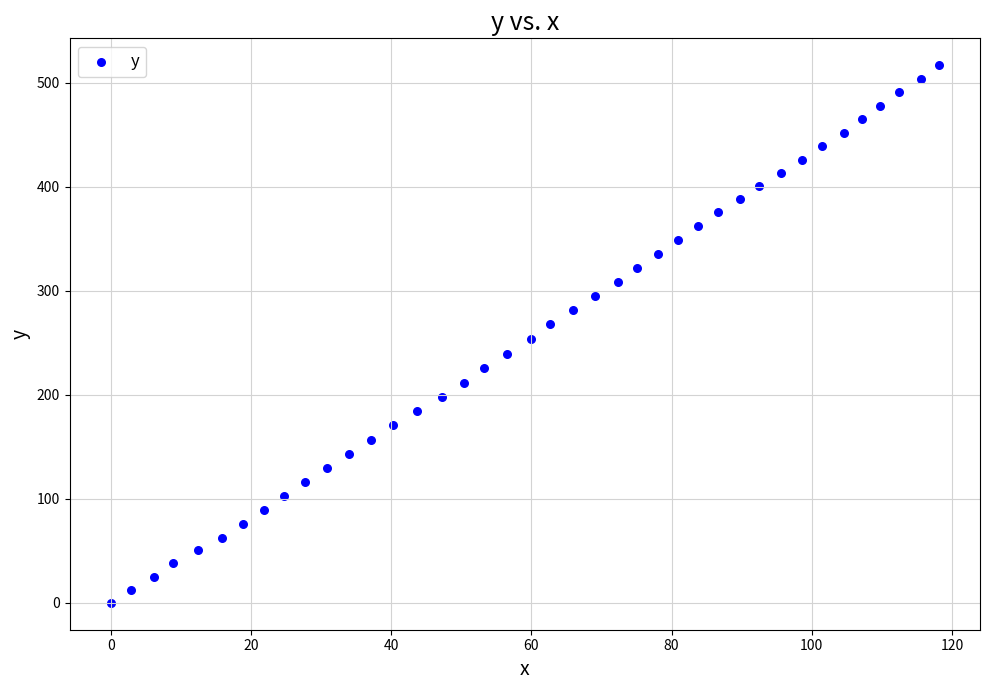

What is the range of X values (max minus min)?

118.1